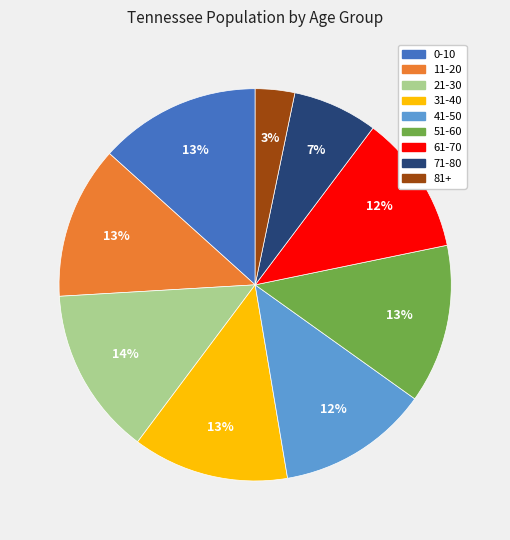

Count the number of slices in the pie.

9